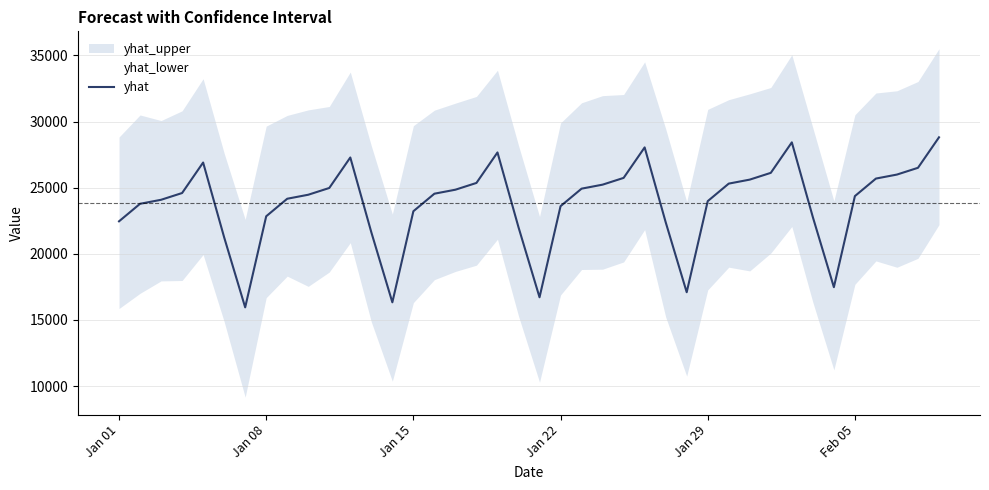

What is the maximum value for yhat?

28809.0